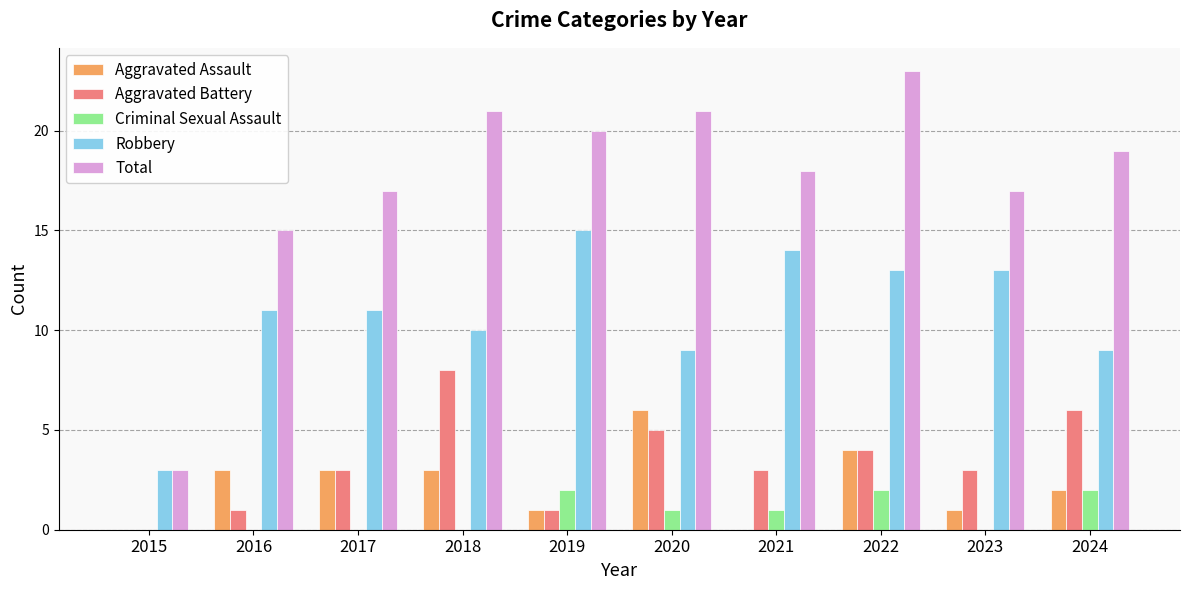

Where does the Total series first go above 19?

2018